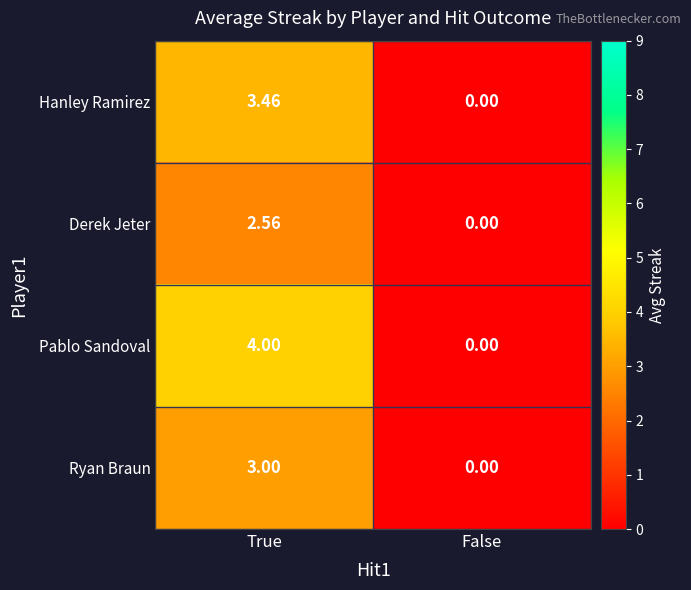

Which category has the highest value across all series?

True